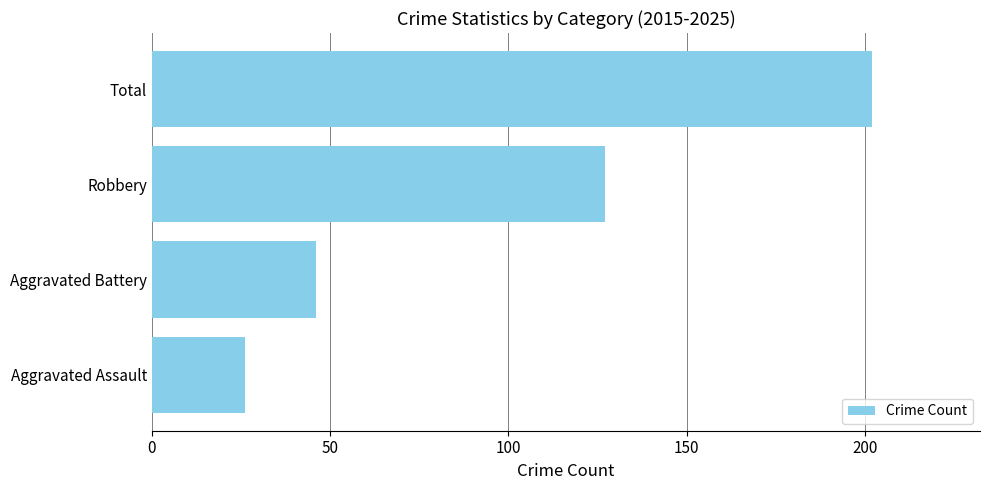

At which label is the value closest to 114?

Robbery